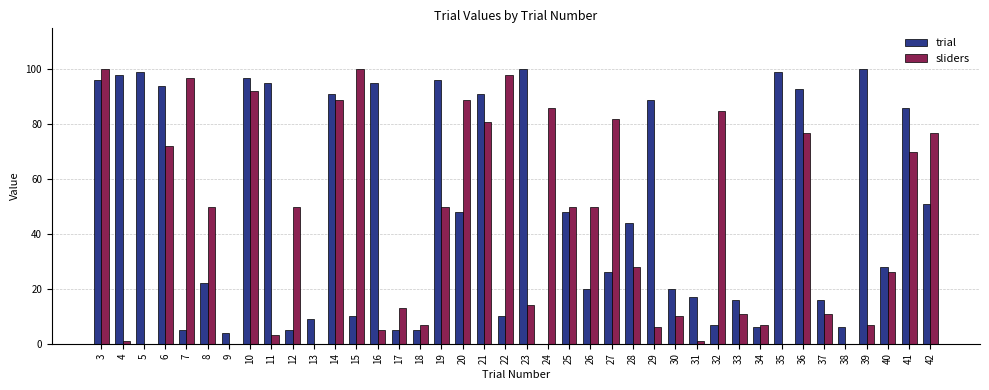

Are the bars horizontal?

No